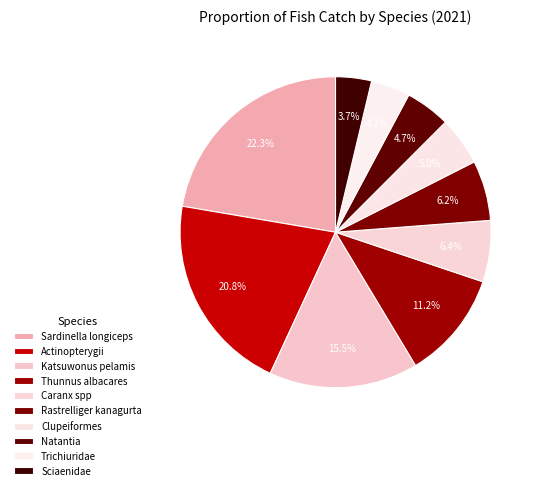

What is the total percentage of Trichiuridae and Caranx spp?

10.5%